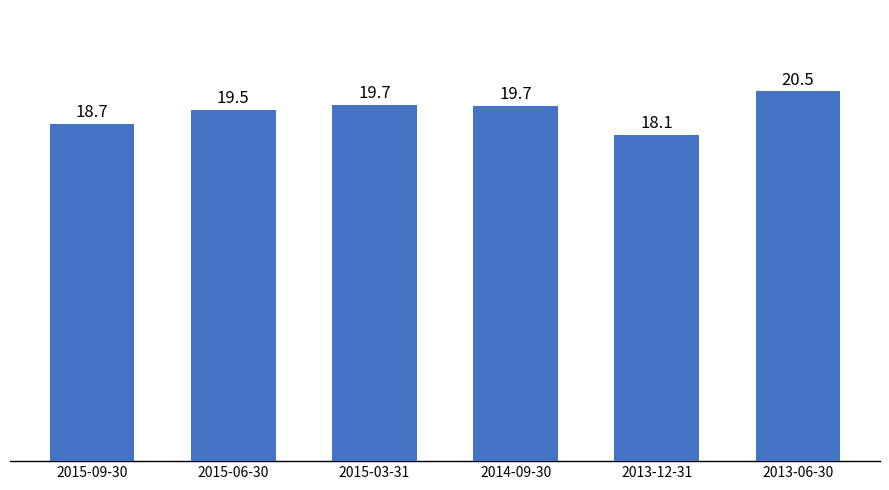

Are the bars horizontal?

No